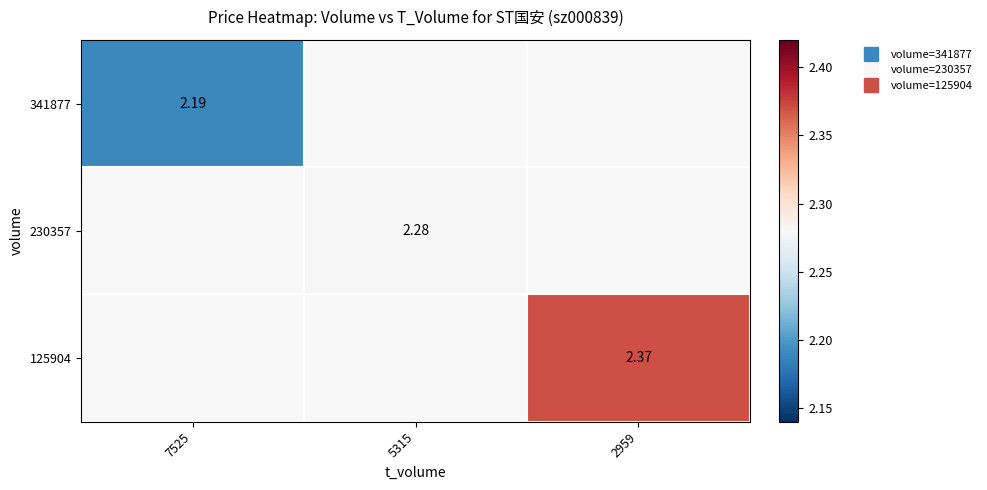

At which category does the chart reach its minimum across all series?

7525